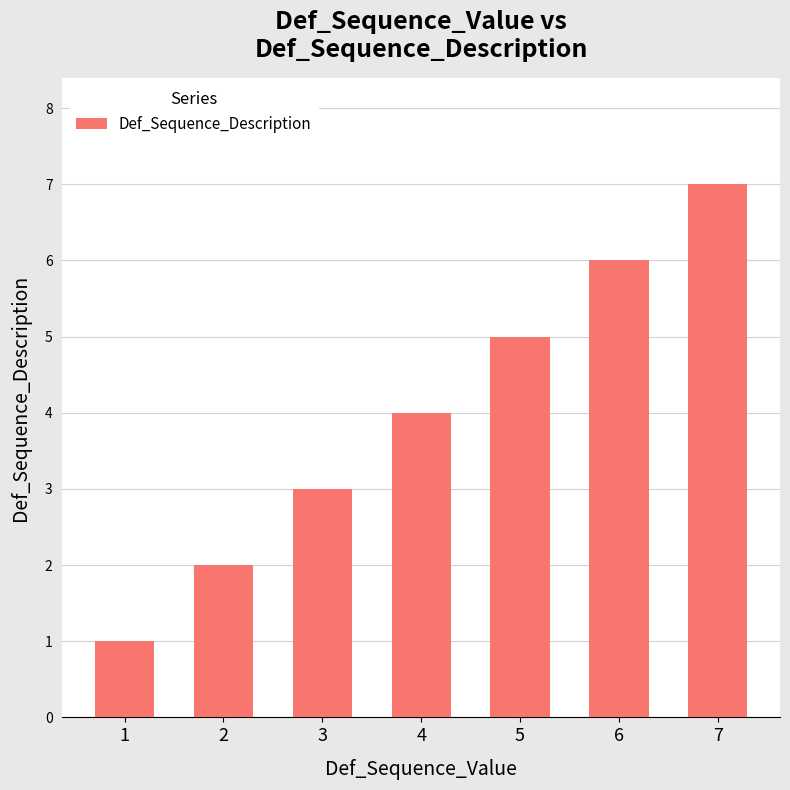

Reading left to right, transcribe all the data shown in this chart.

1	2	3	4	5	6	7